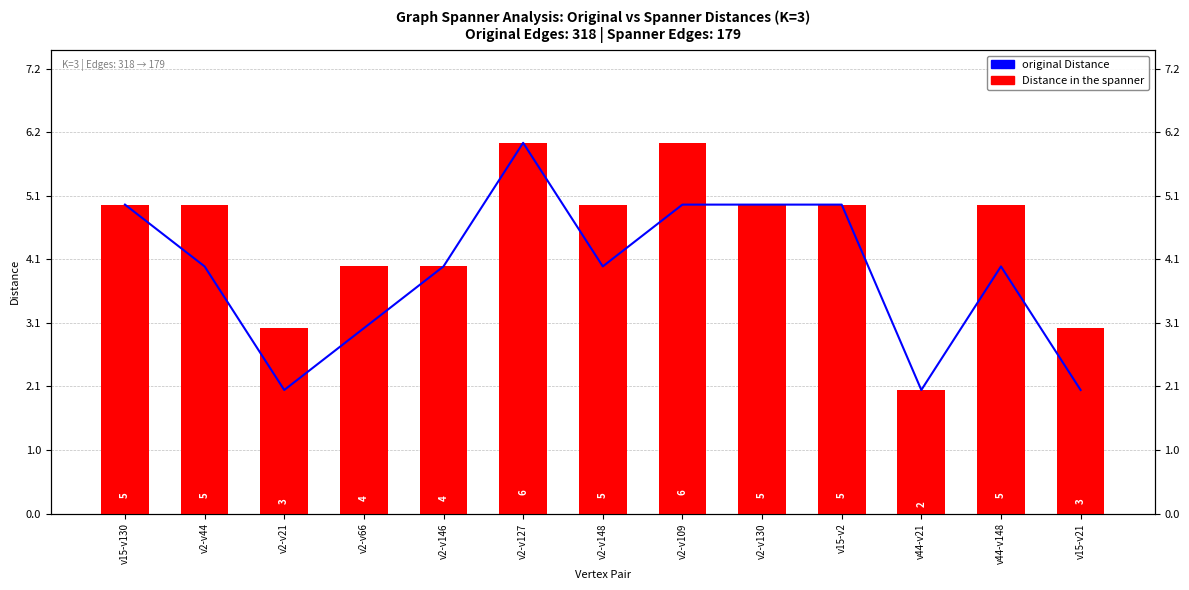

Are the bars grouped side by side (vs. stacked)?

Yes